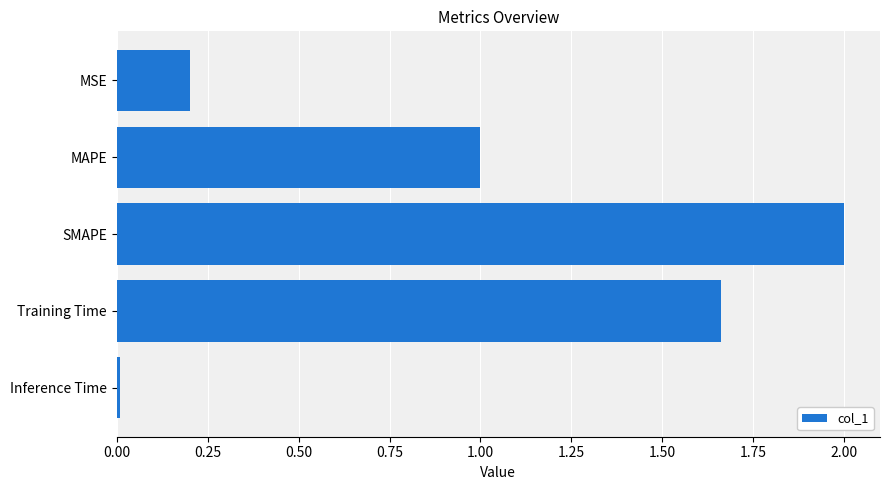

The value at MAPE is 1.0. True or false?

True